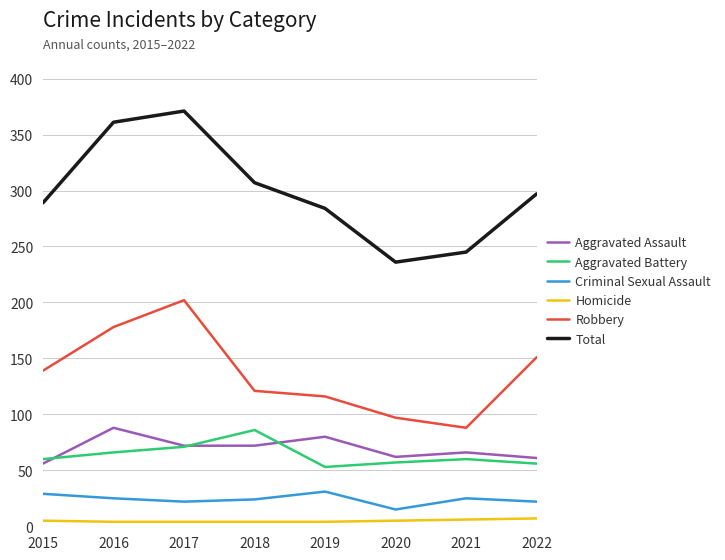

What is the highest value of the Total series?

371